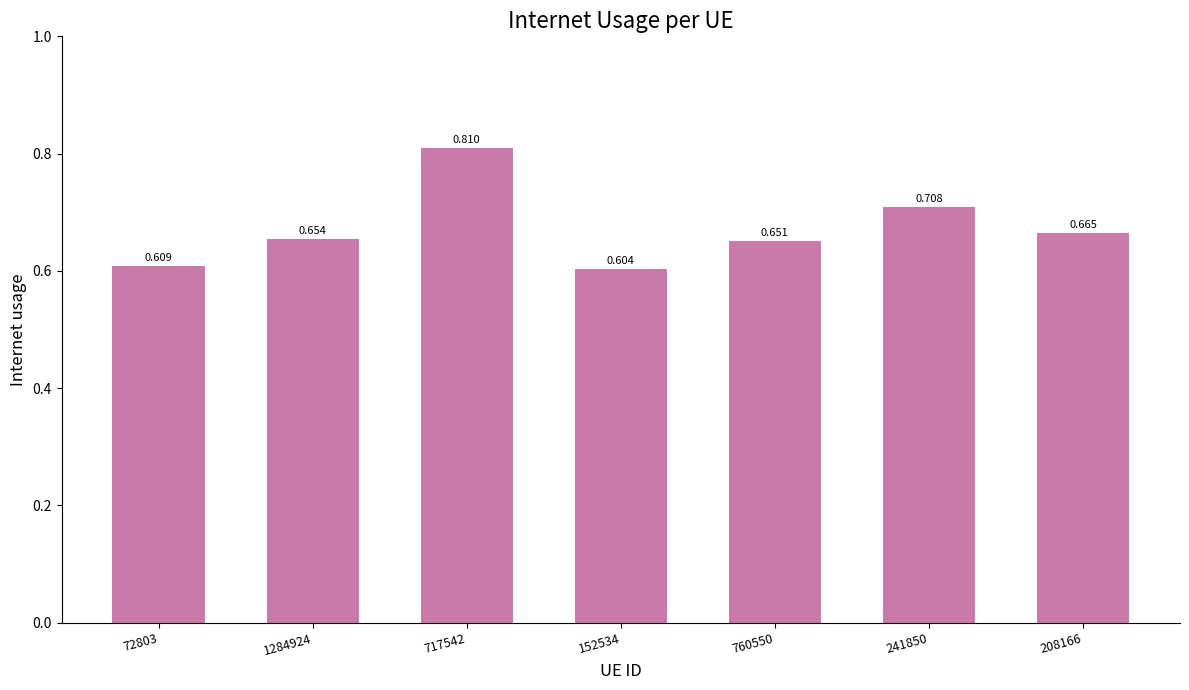

What value does the data have at 717542?

0.8